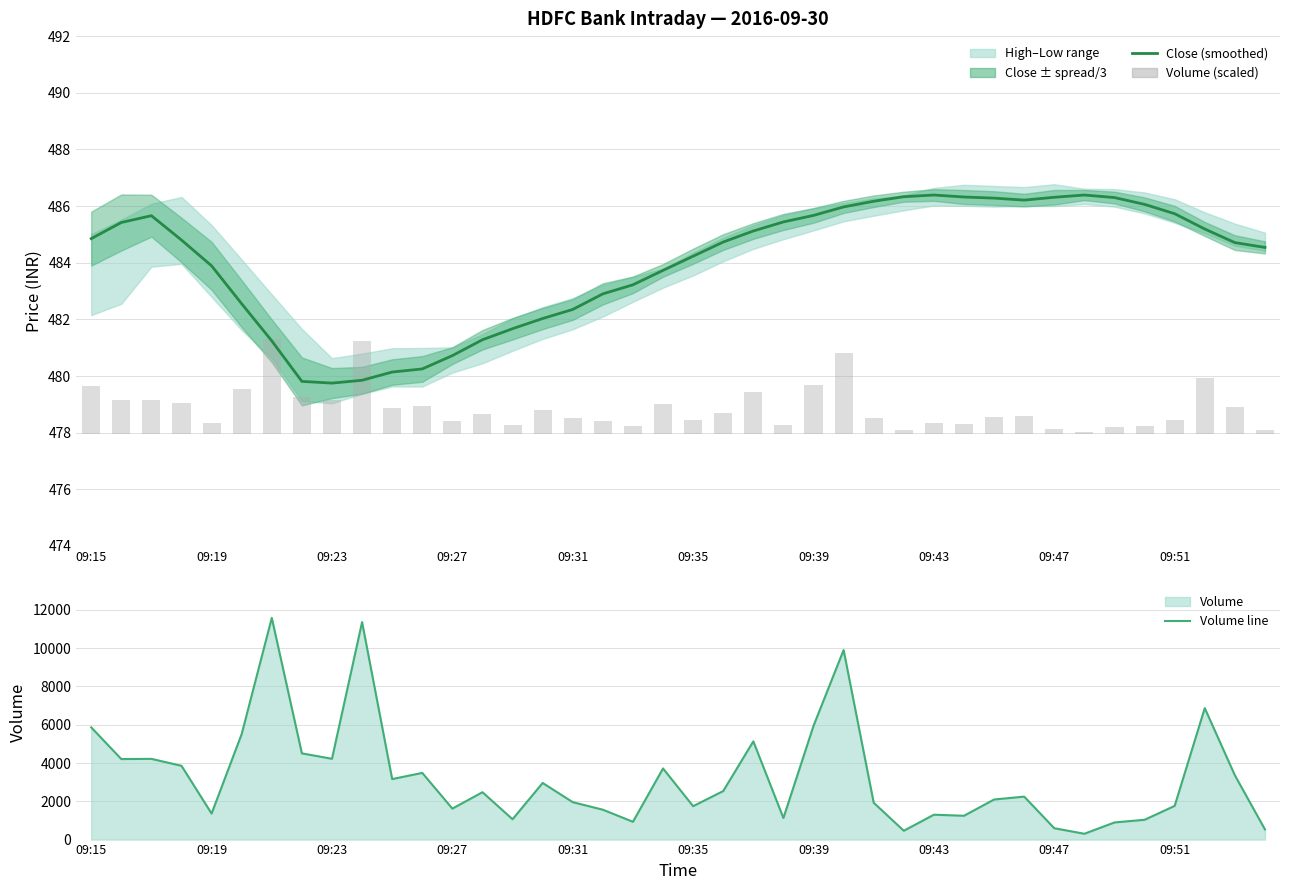

What is the difference between the maximum and minimum values in the Close (smoothed) series?

6.6